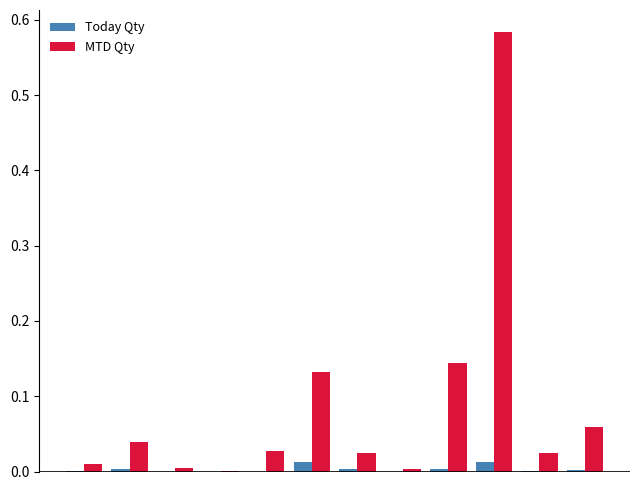

Which series has the largest total across all categories?

MTD Qty